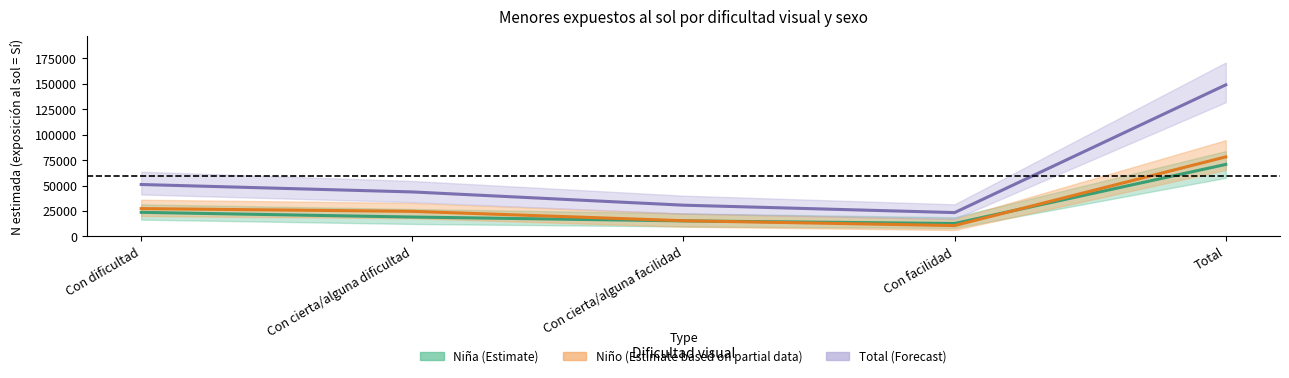

At which label is Total (Forecast) closest to 86200?

Con dificultad